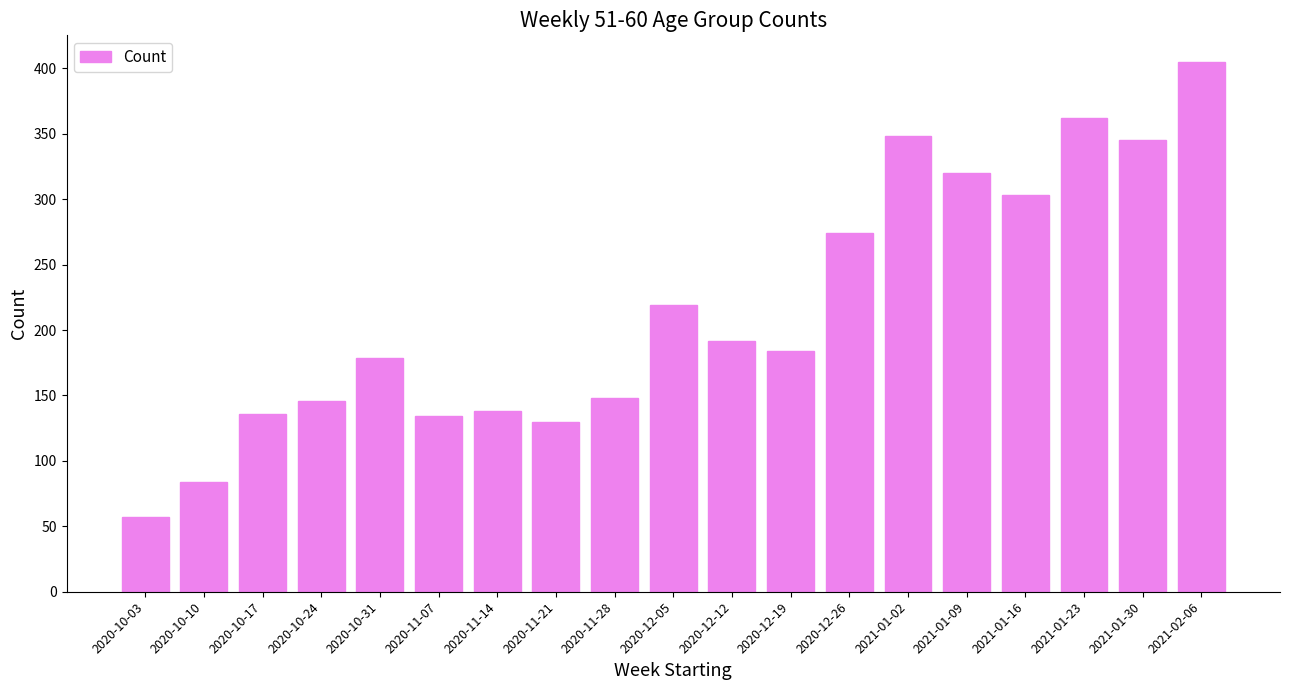

What is the value of the 5th bar from the left?

179